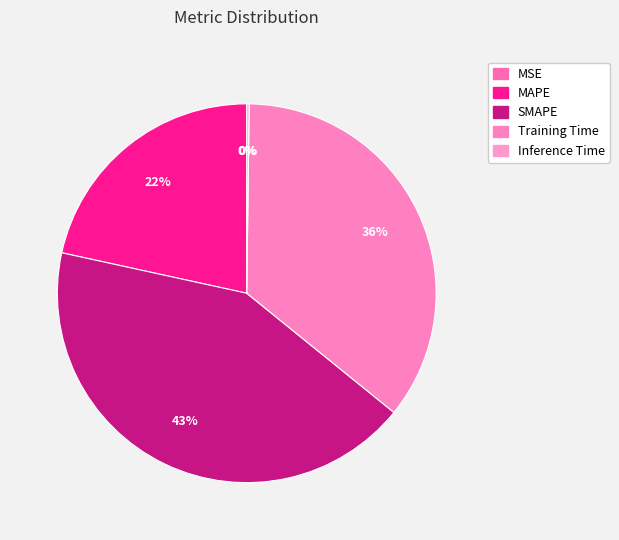

Does any single category account for the majority?

No